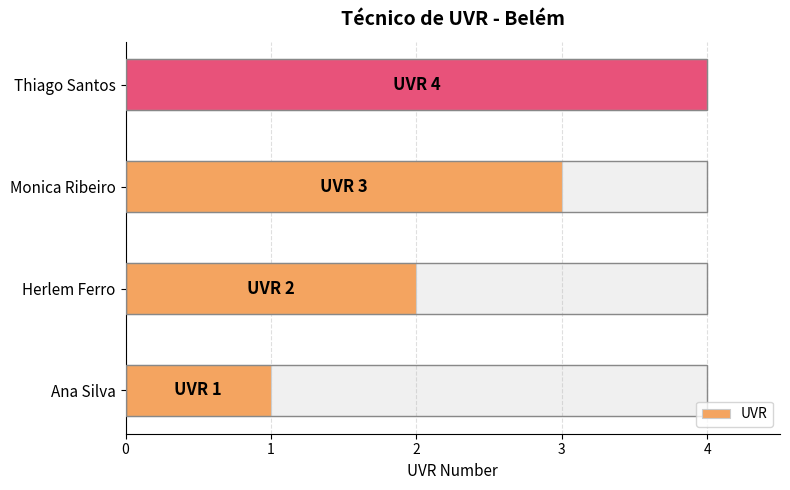

Count the values in the range 2 to 4.

3